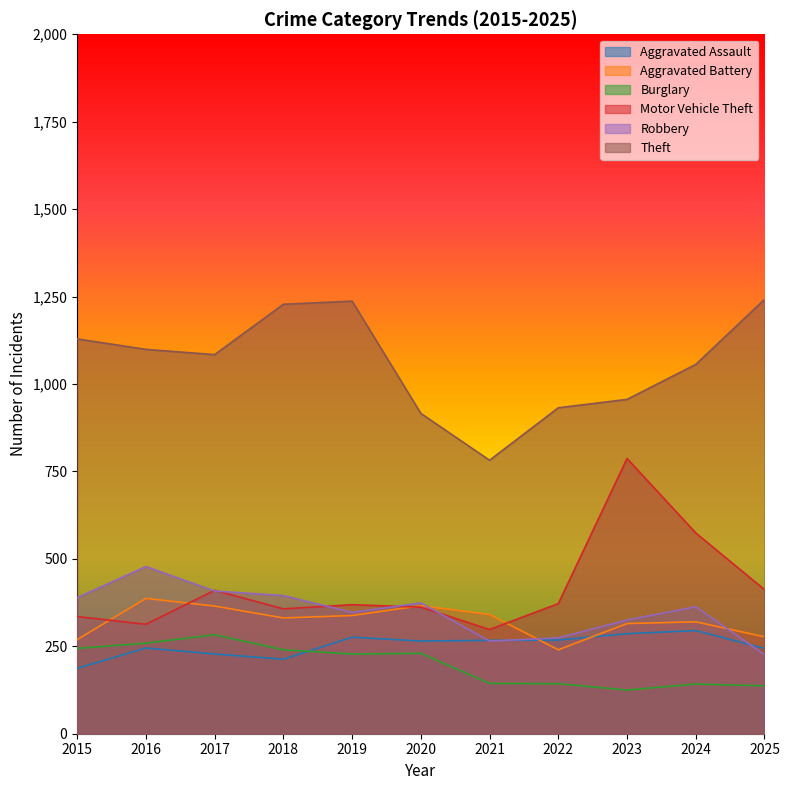

At which category is the sum across all series the highest?

2019